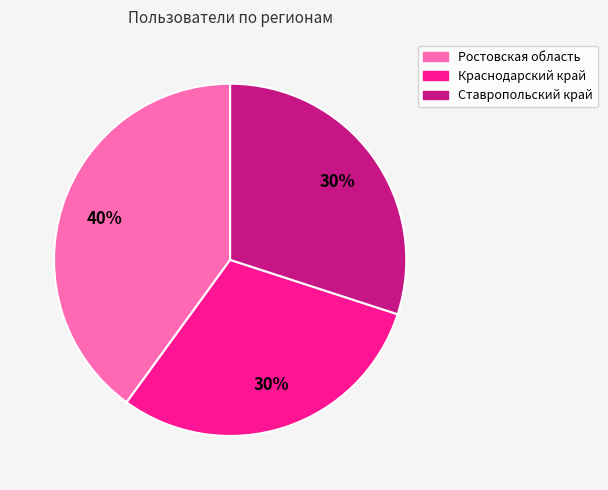

How many slices are in this pie chart?

3